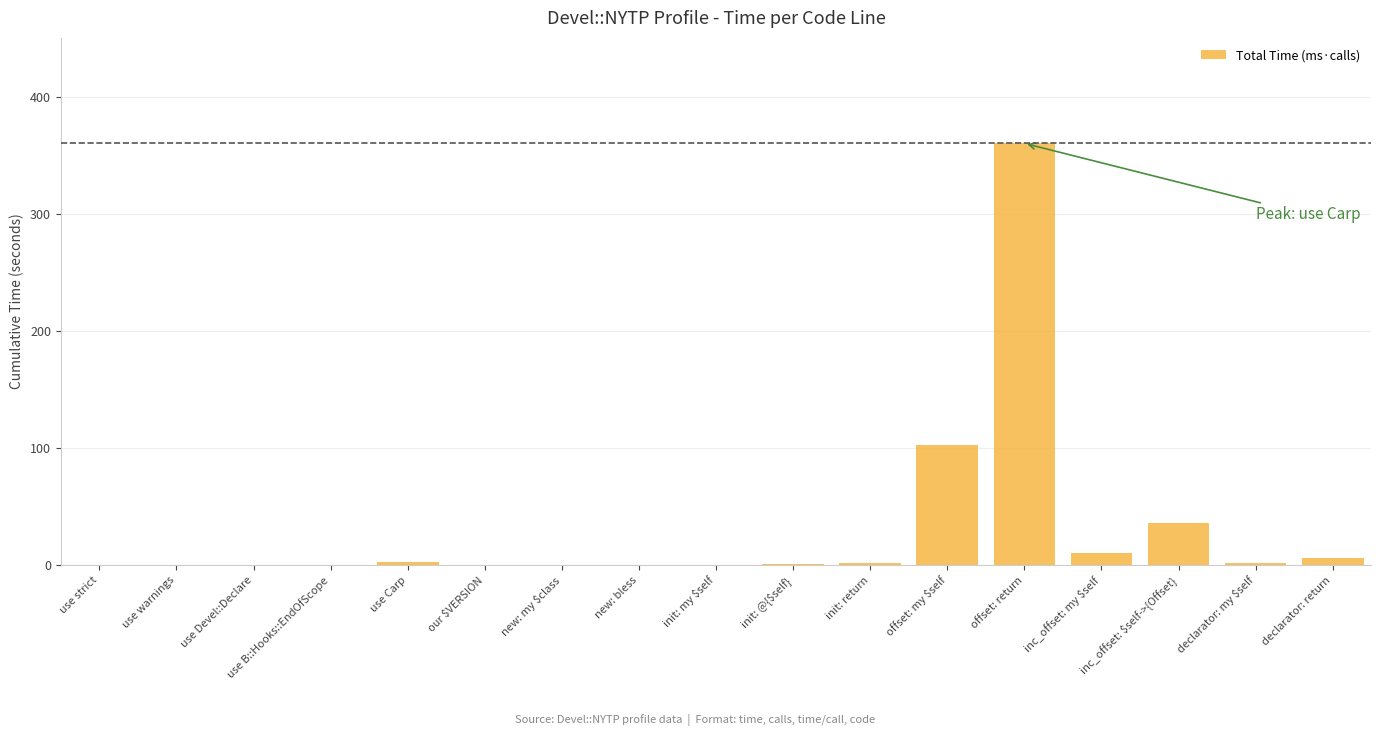

The chart shows a value of 0.0 at our $VERSION. True or false?

True